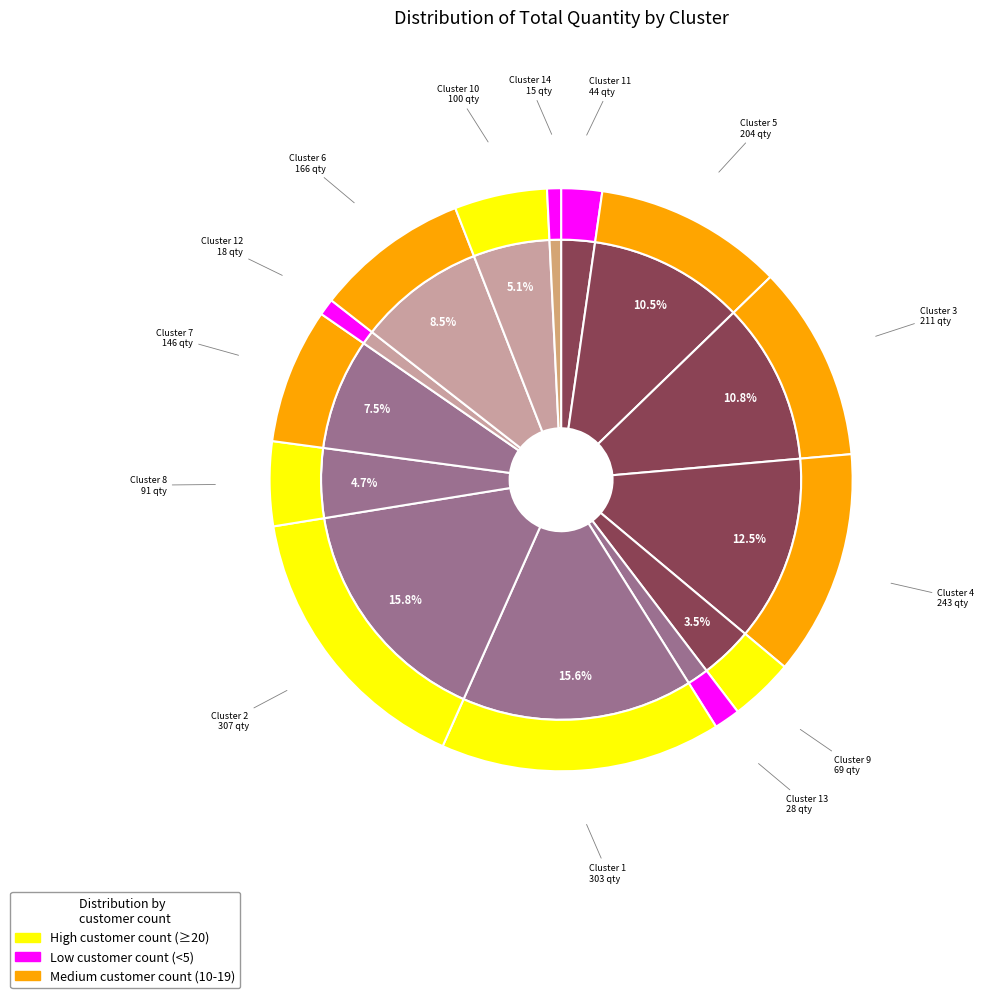

To the nearest percent, what percentage of the pie is Cluster 13?

1%